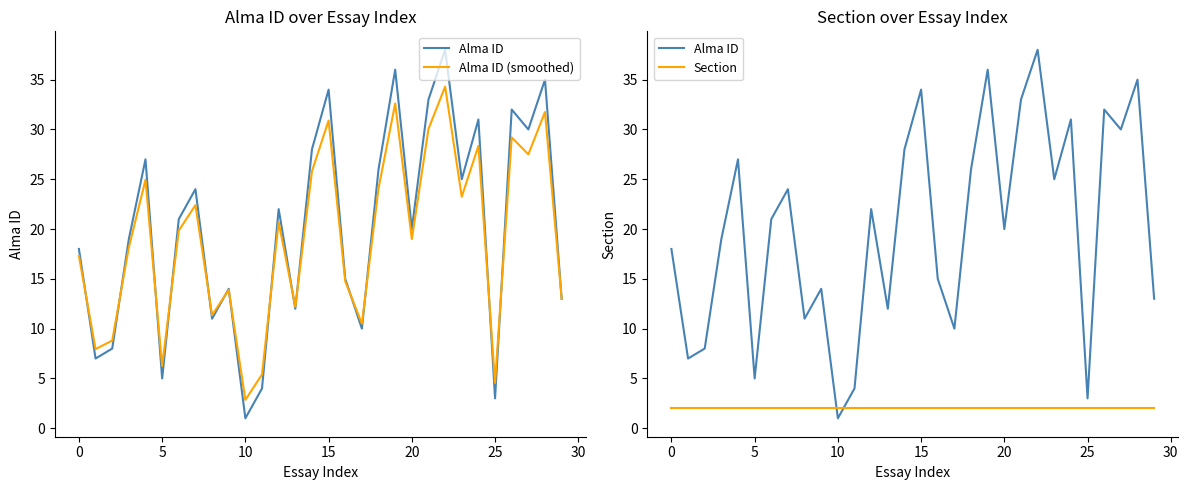

What is the value of the Alma ID point at the 30th from the left?

13.0